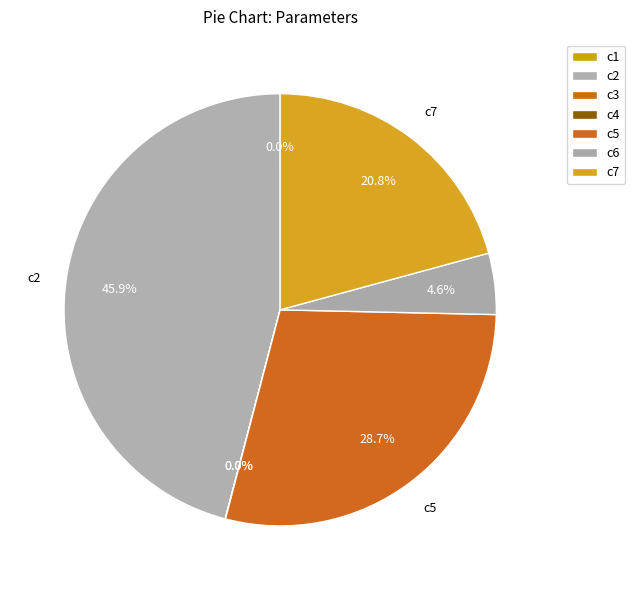

Which category has the biggest portion of the pie?

c2